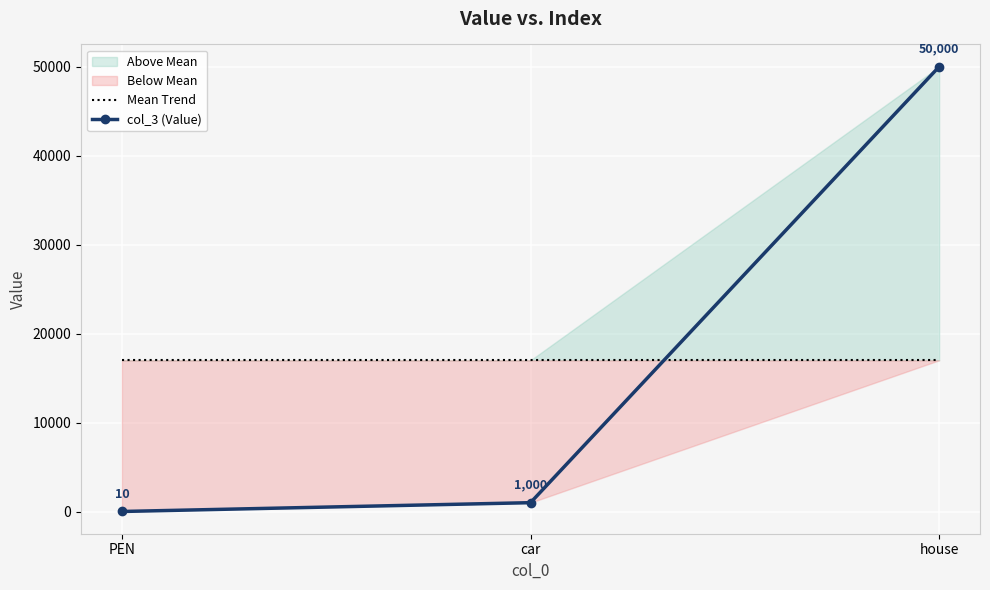

What is the sum of all col_3 (Value) values?

51010.0